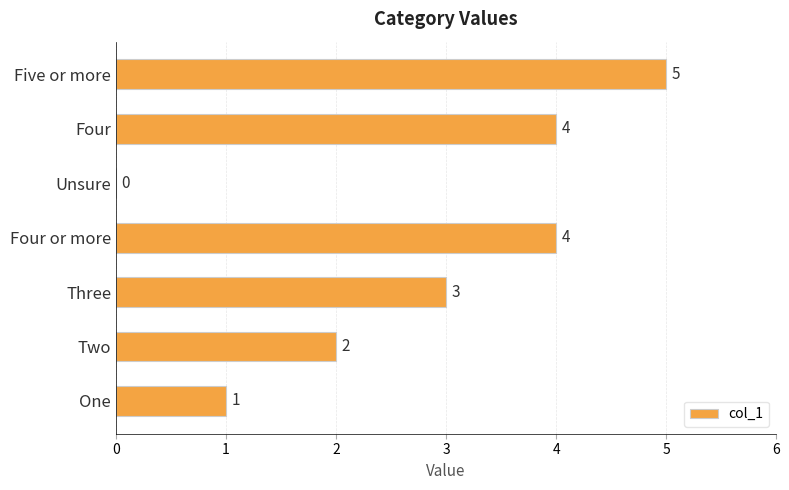

How many values are between 1 and 4?

5